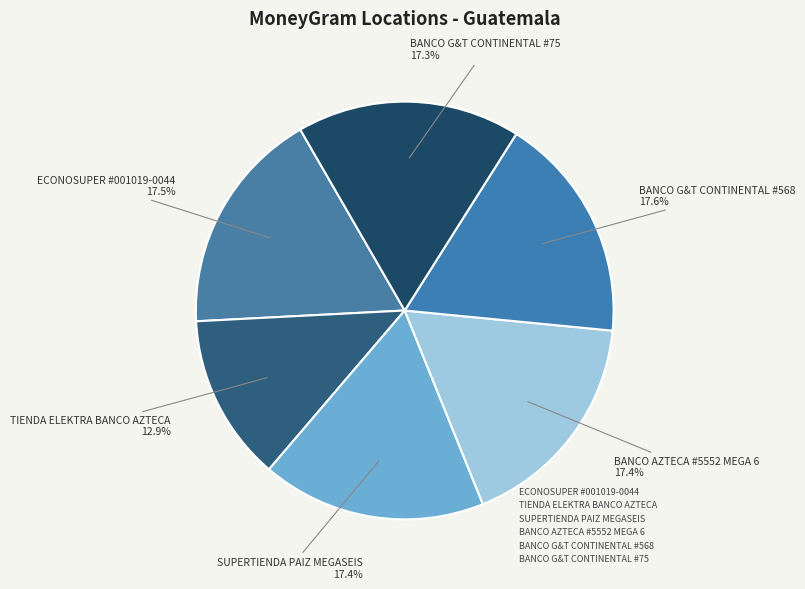

What percentage is NOT represented by BANCO AZTECA #5552 MEGA 6?

82.6%